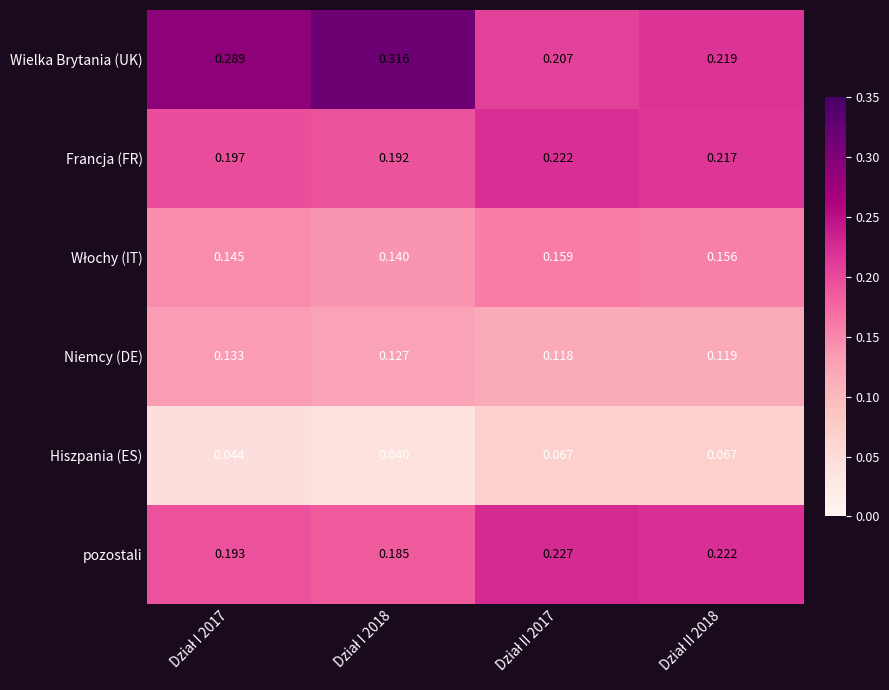

Count the number of data series in this chart.

6